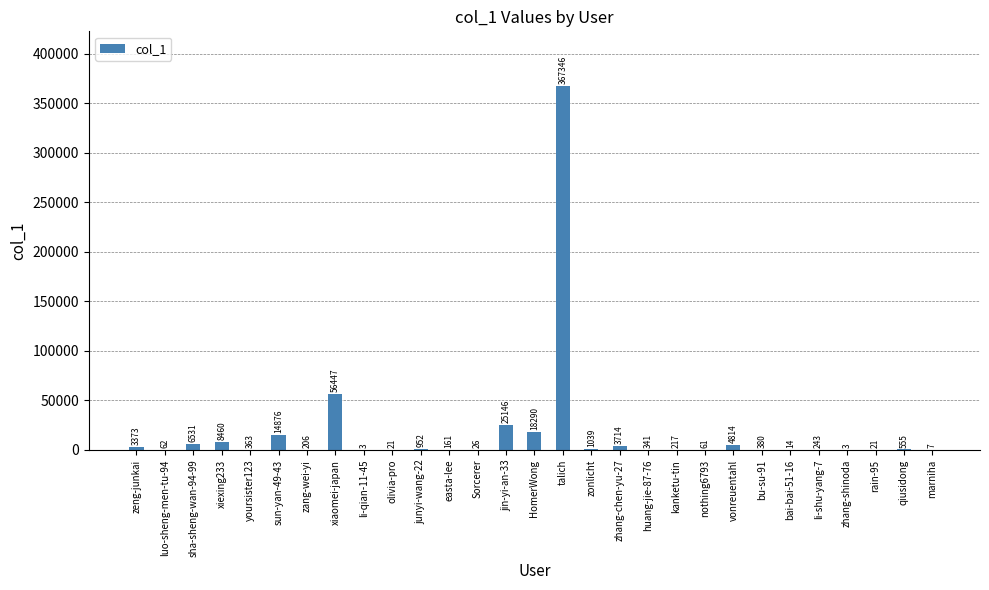

What is the sum of all values?

513672